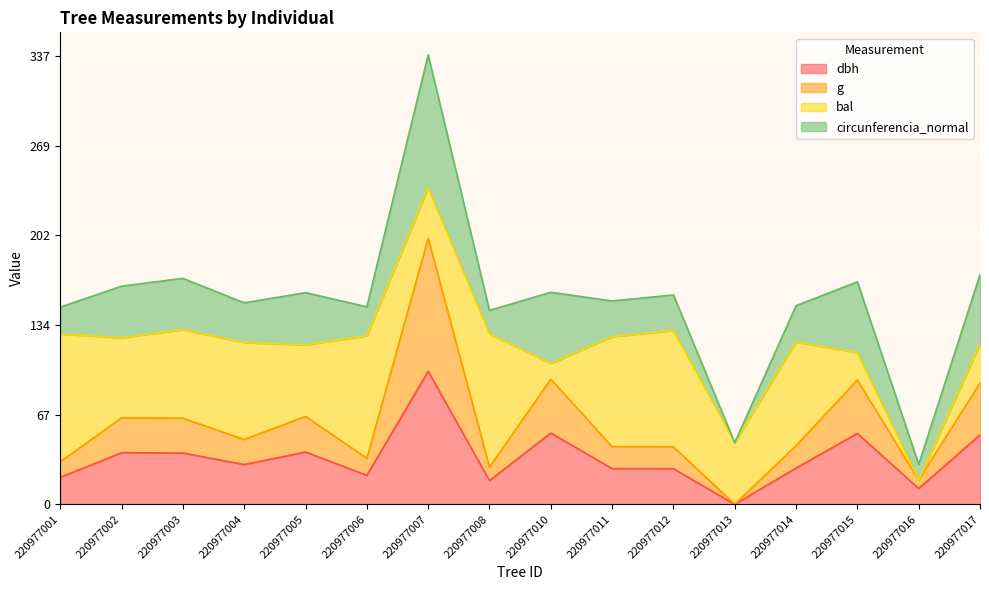

At which category is the sum across all series the highest?

220977007